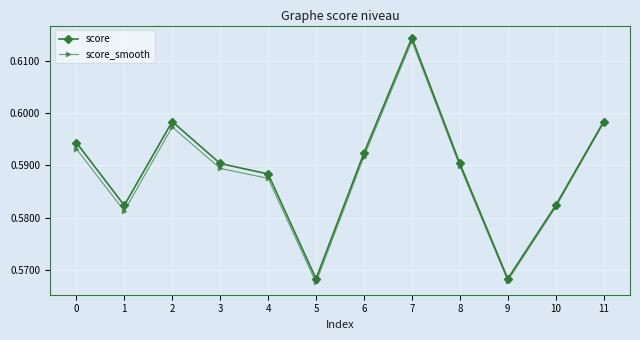

Which category has the highest value in the score series?

7